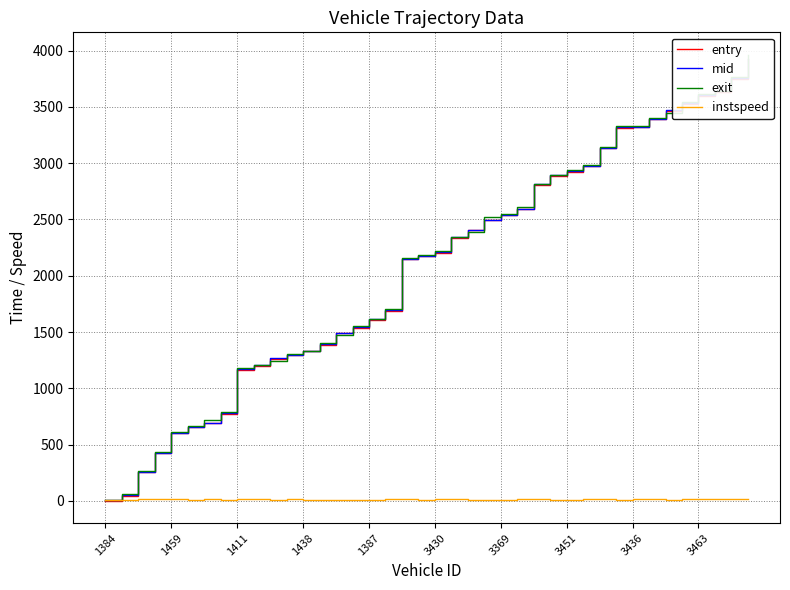

Which category has the highest value in the mid series?

39